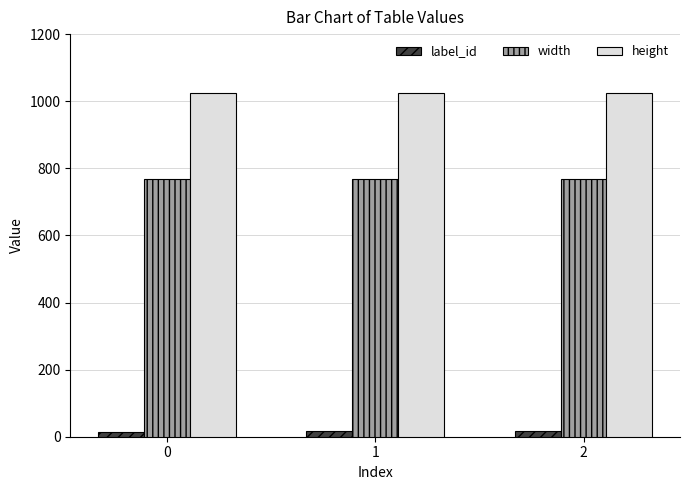

Are the bars horizontal?

No